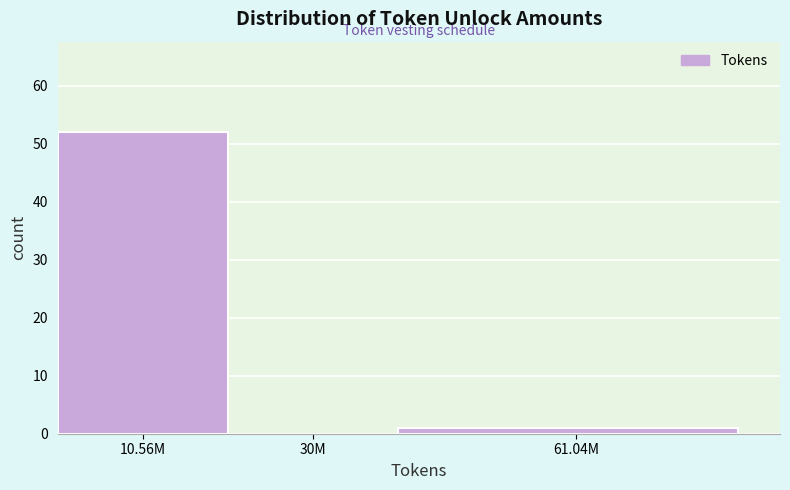

Reading left to right, extract all data points from this chart.

10.56M=52	30M=0	61.04M=1